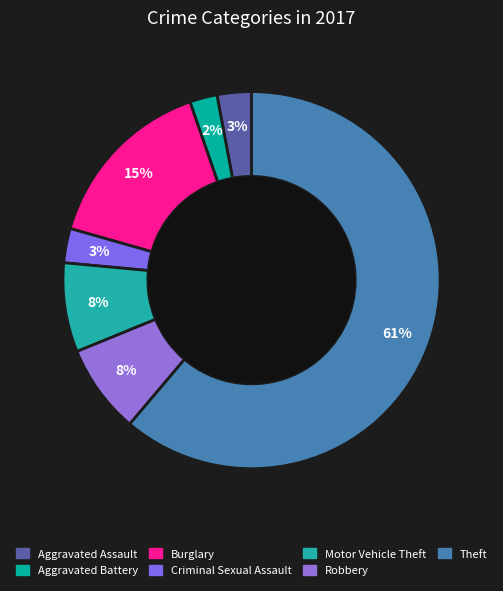

What is the total percentage of Motor Vehicle Theft and Aggravated Battery?

10.0%